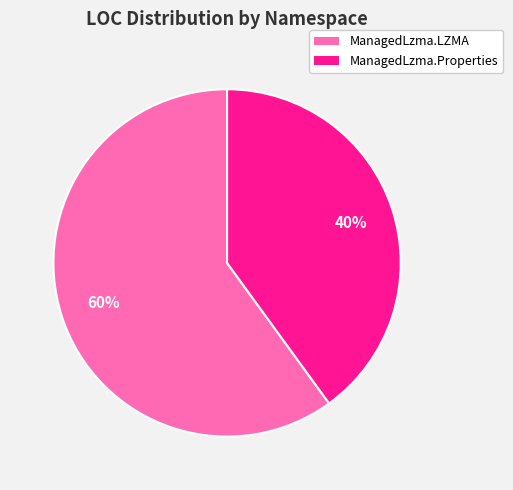

To the nearest percent, what portion does ManagedLzma.Properties represent?

40%